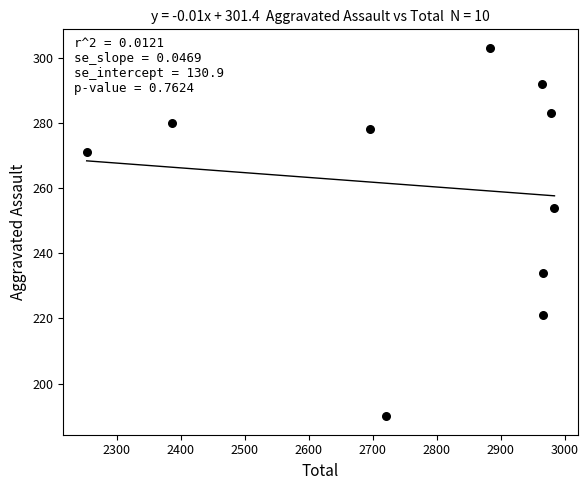

What is the average X value?

2780